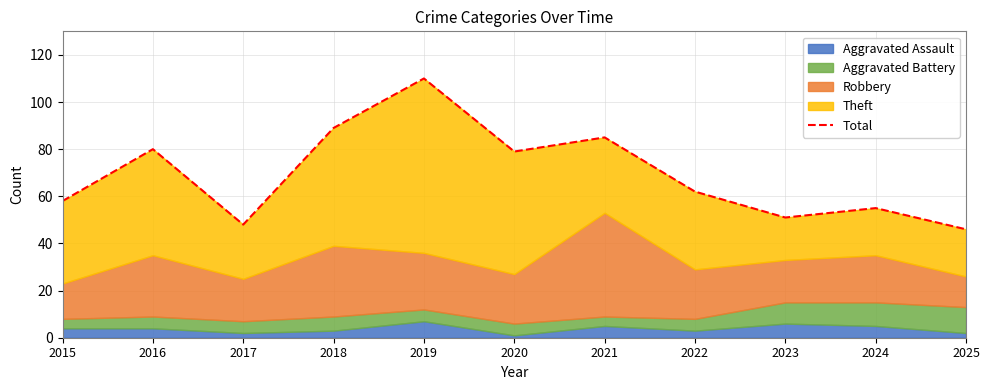

What is the smallest value displayed?

46